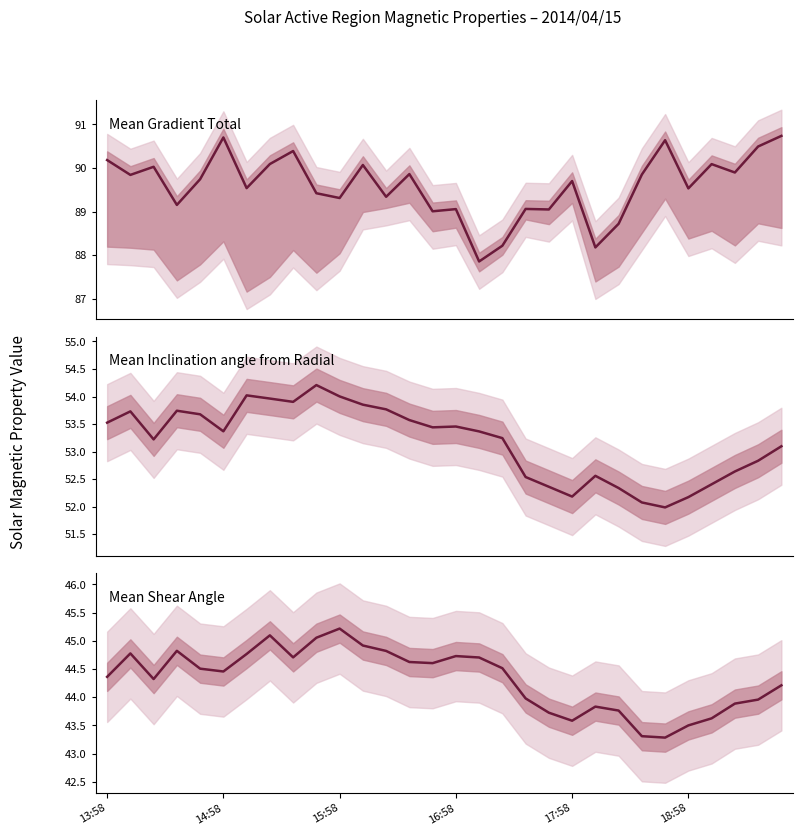

Which category has the lowest value across all series?

24